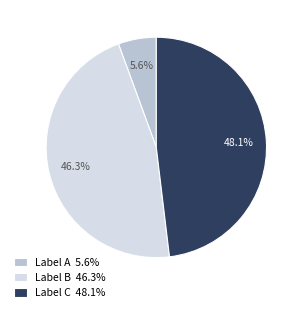

Combined, do Label B 46.3% and Label A 5.6% account for over 50%?

Yes